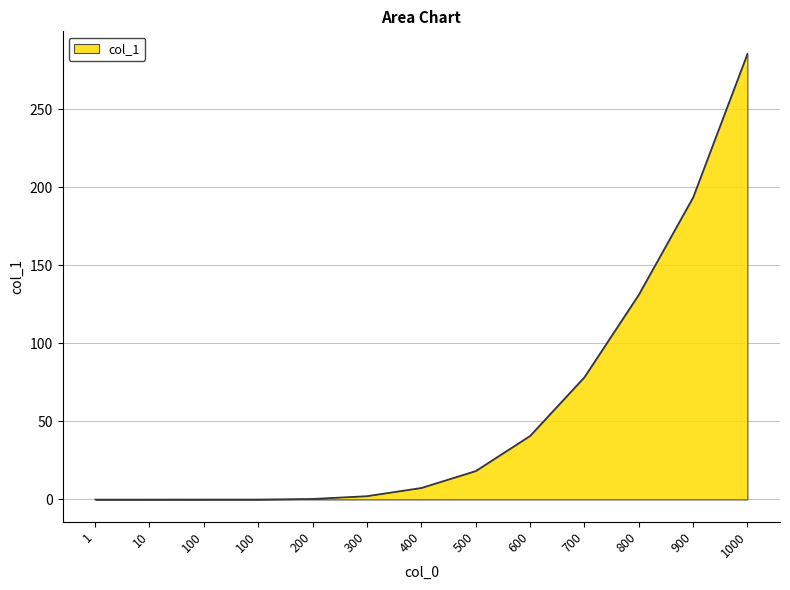

Rank the categories by value from lowest to highest.

1, 10, 100, 100, 200, 300, 400, 500, 600, 700, 800, 900, 1000